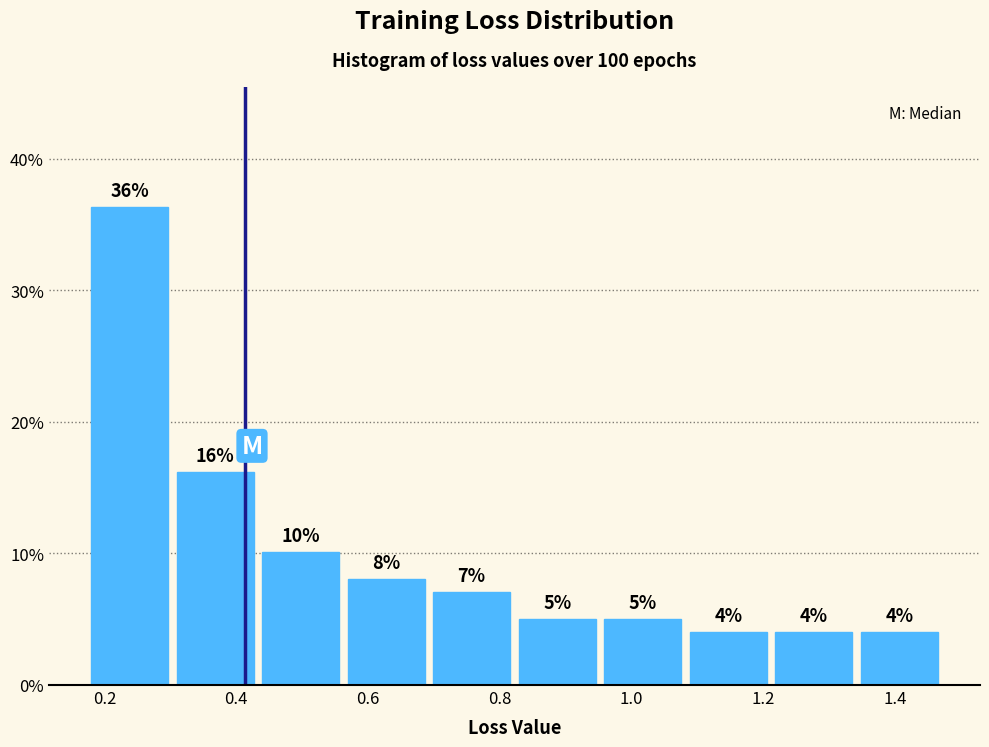

Over which range of the x-axis is the bar tallest?

0.18 to 0.30